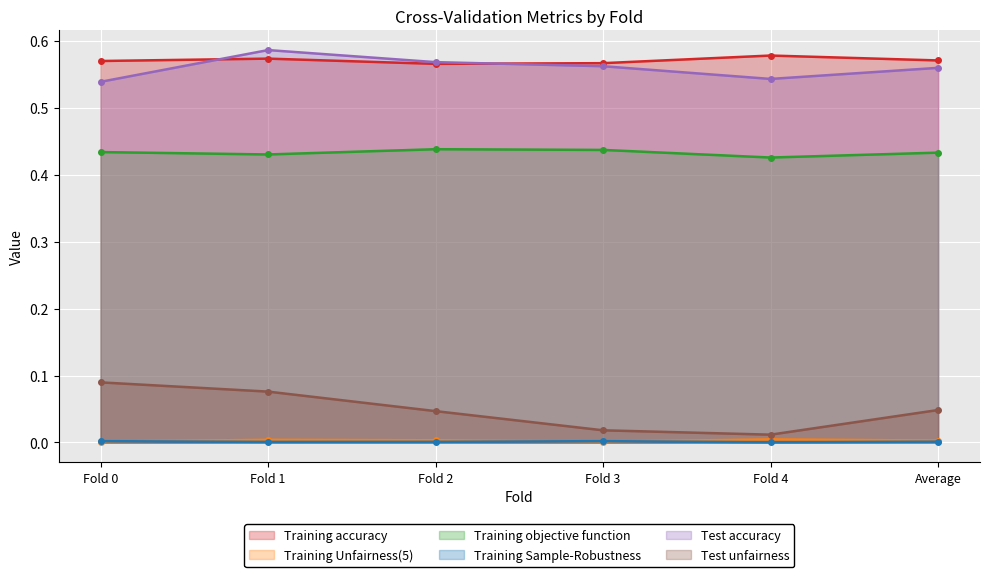

True or false: Test unfairness and Training objective function cross at least once.

False